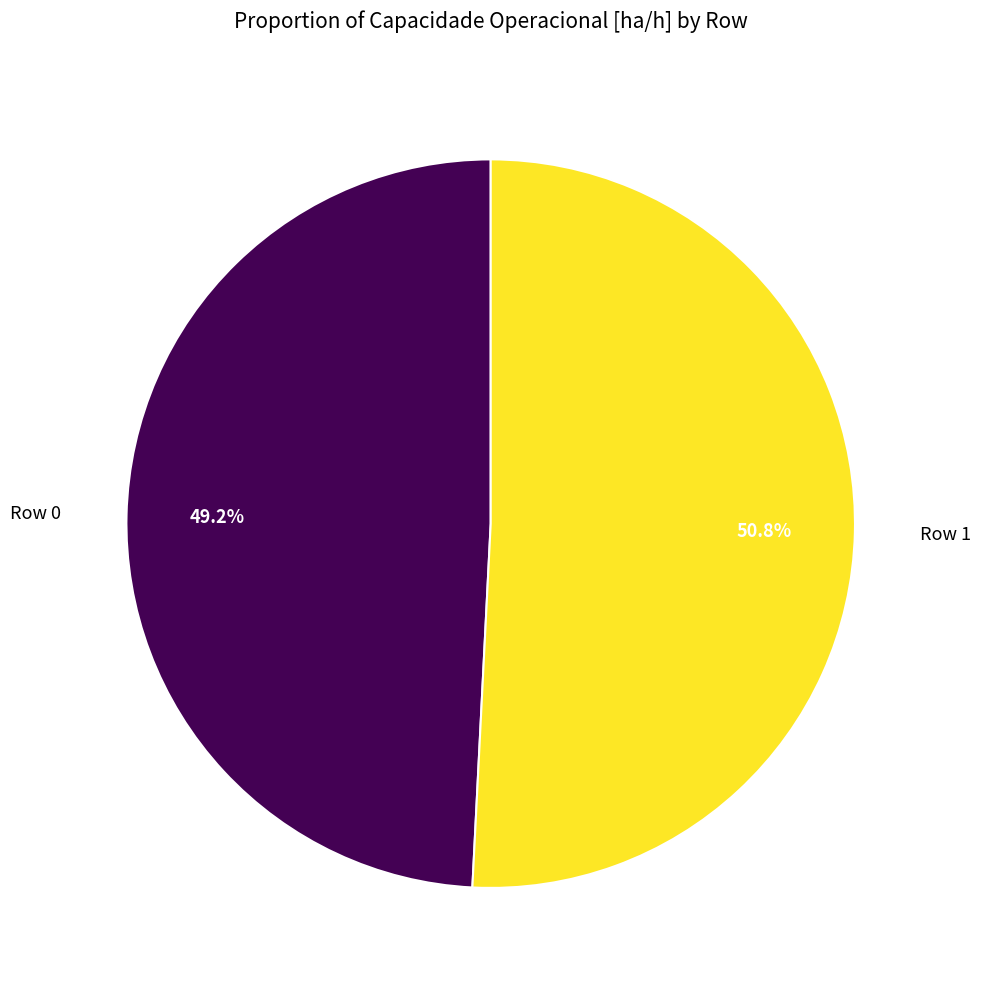

Does any single category account for the majority?

Yes